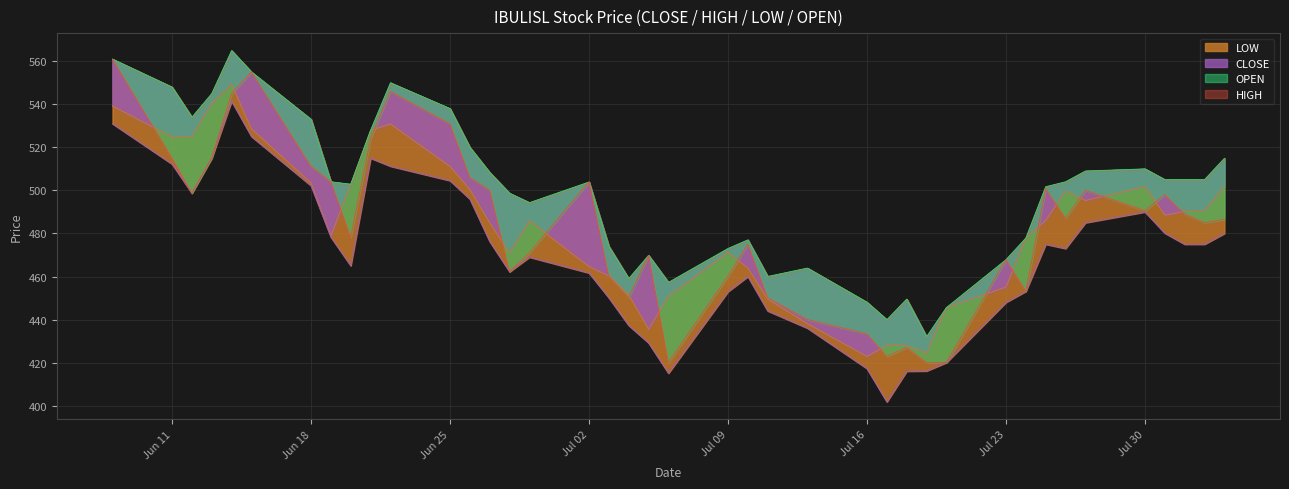

Which series has the largest total across all categories?

HIGH